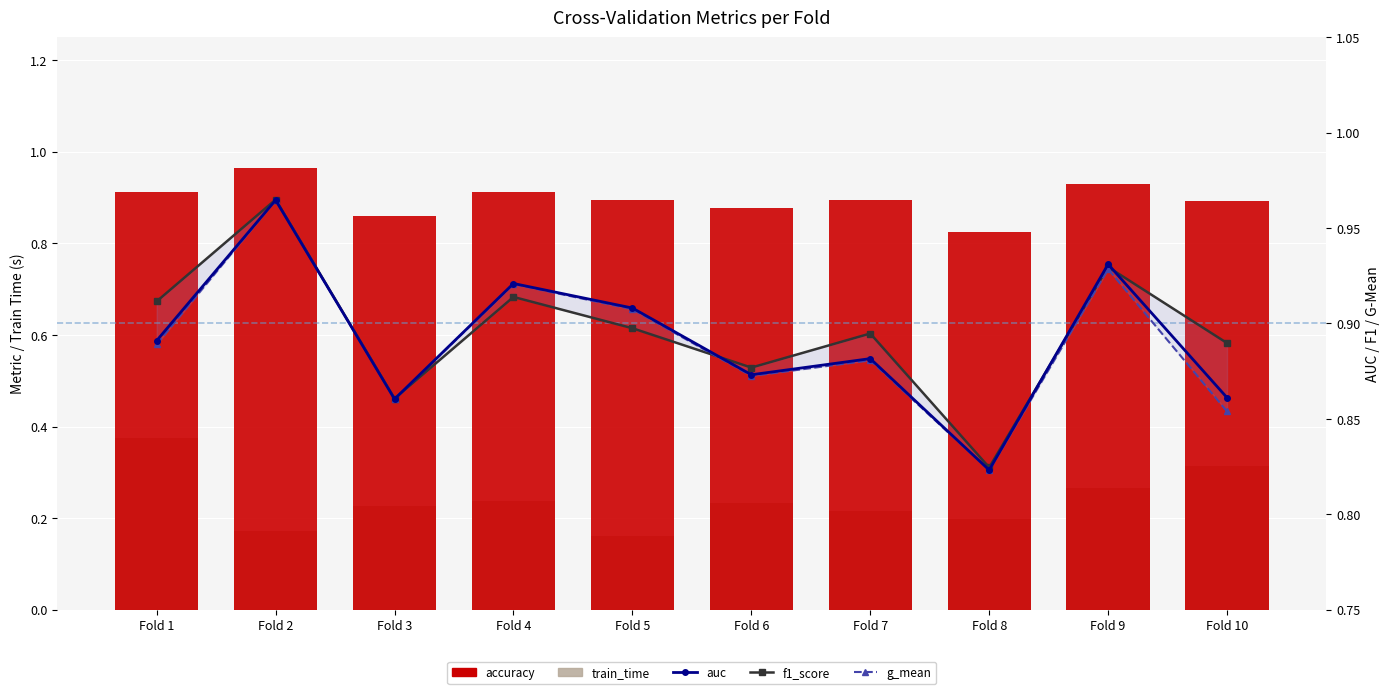

What is the highest value of the auc series?

1.0